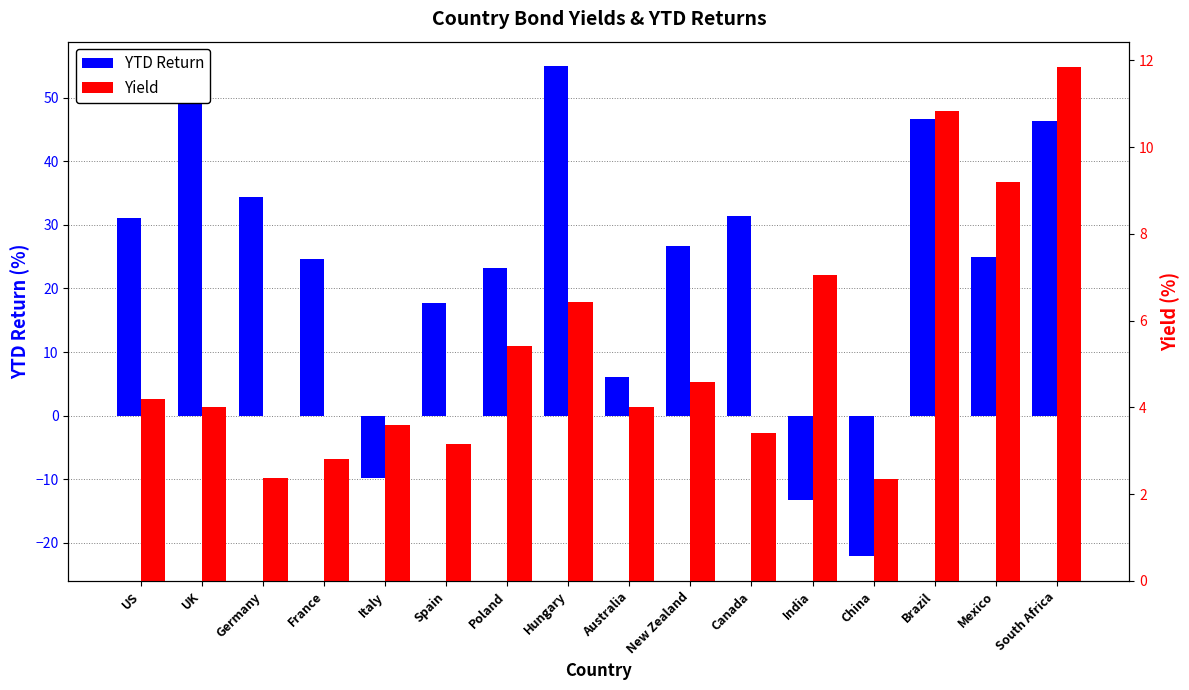

What is the greatest value displayed?

55.0